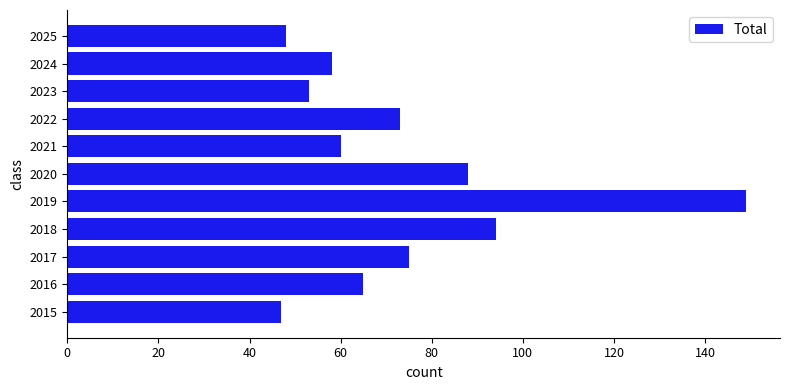

Which has a higher value, 2018 or 2020?

2018